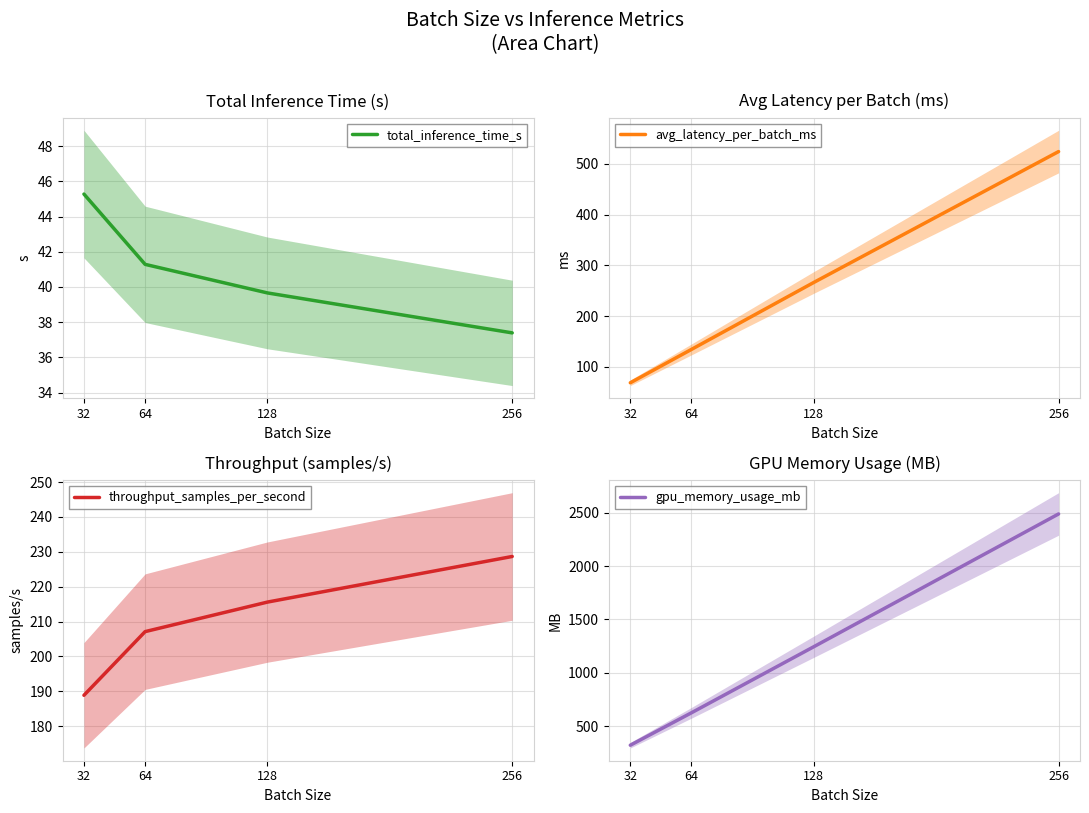

What is the difference between the second highest and second lowest values in the gpu_memory_usage_mb series?

618.7